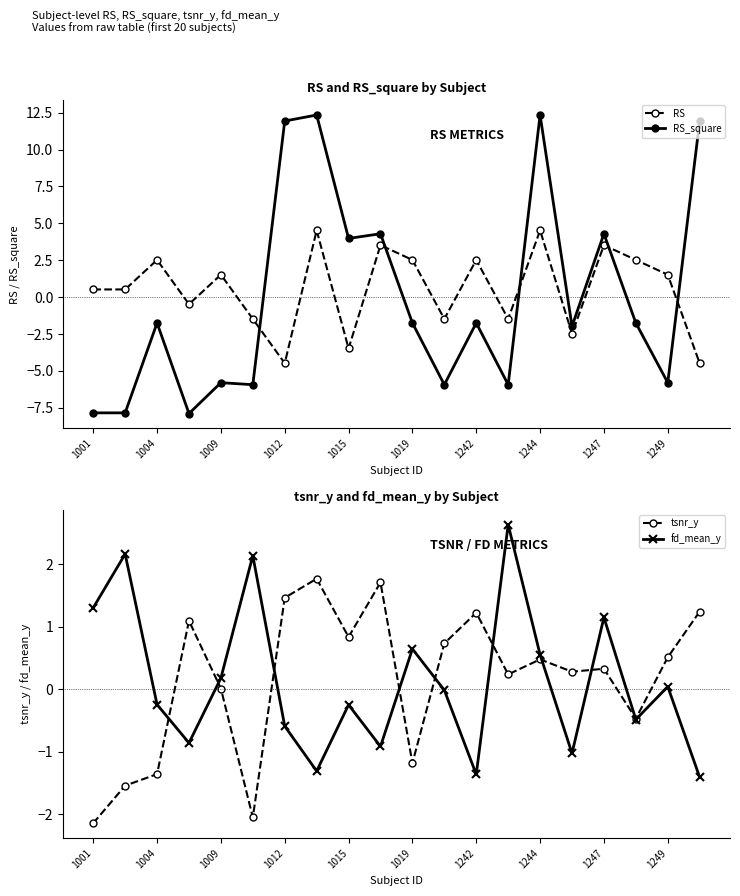

Where is the first local maximum for RS?

1004